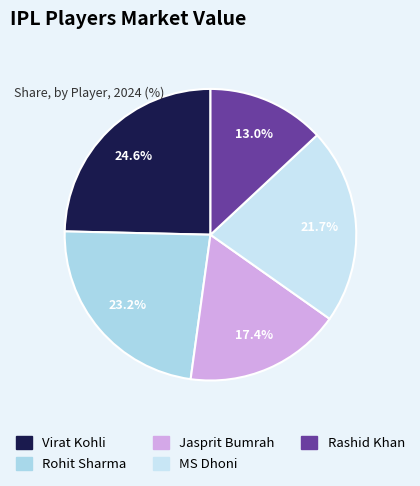

Which slice is the largest?

Virat Kohli